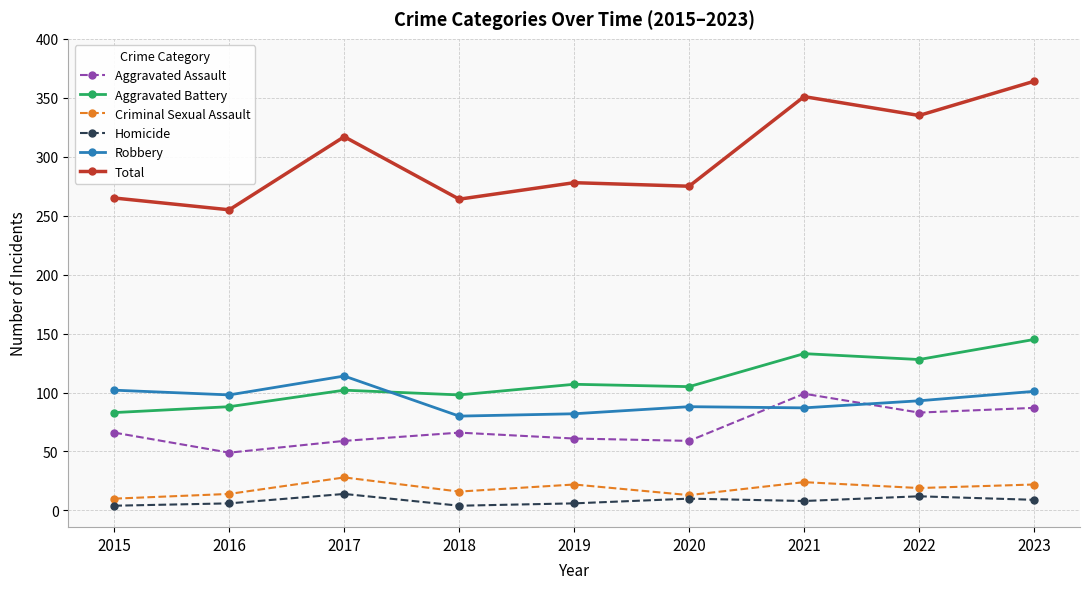

At how many categories does at least one series exceed 222?

9